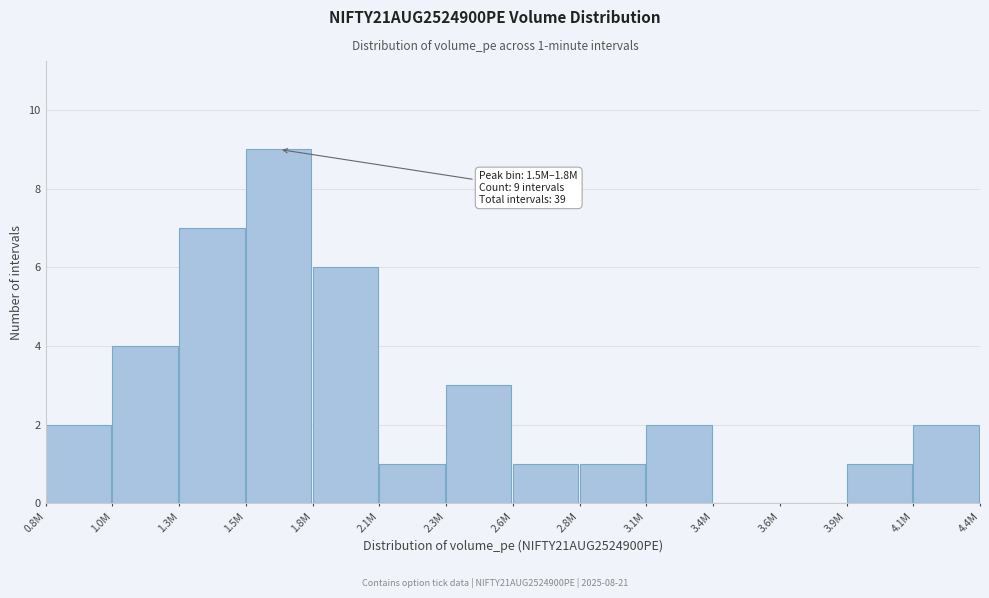

Reading left to right, list all the values displayed in this chart.

0.8M=2	1.0M=4	1.3M=7	1.5M=9	1.8M=6	2.1M=1	2.3M=3	2.6M=1	2.8M=1	3.1M=2	3.4M=0	3.6M=0	3.9M=1	4.1M=2